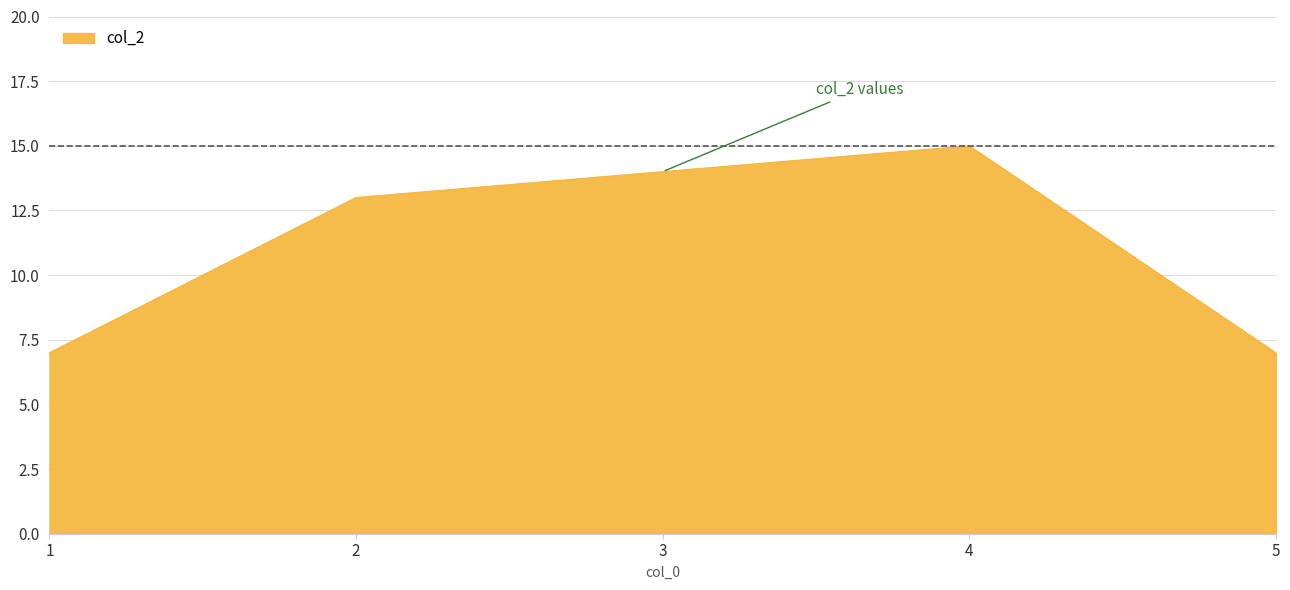

How many lines are shown in the chart?

1